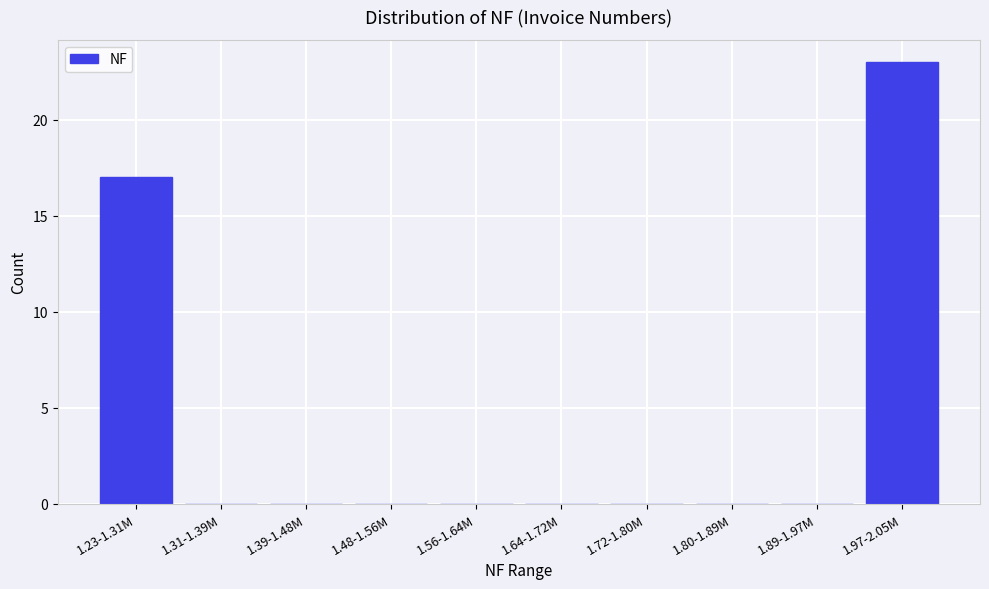

Reading left to right, extract all data points from this chart.

1.23-1.31M=17	1.31-1.39M=0	1.39-1.48M=0	1.48-1.56M=0	1.56-1.64M=0	1.64-1.72M=0	1.72-1.80M=0	1.80-1.89M=0	1.89-1.97M=0	1.97-2.05M=23